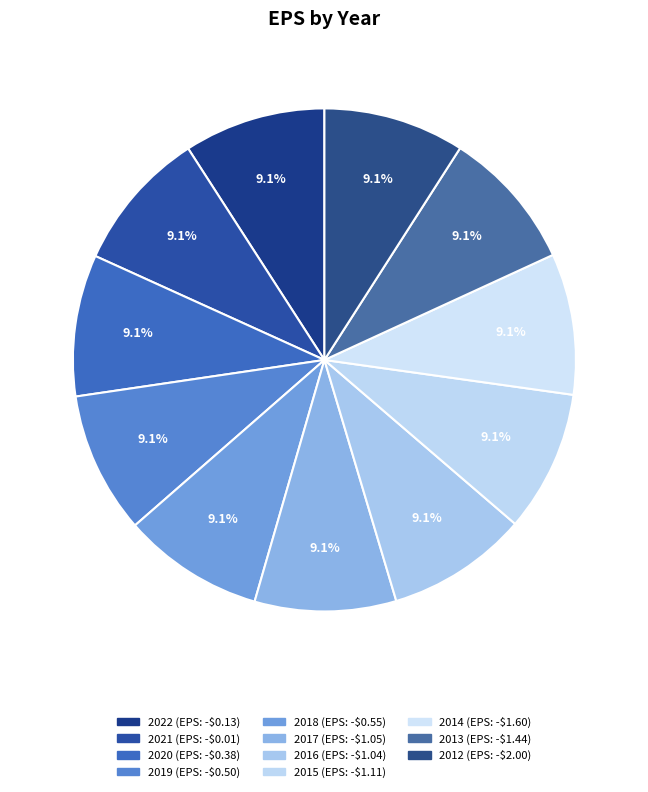

Which slice is the smallest?

2012